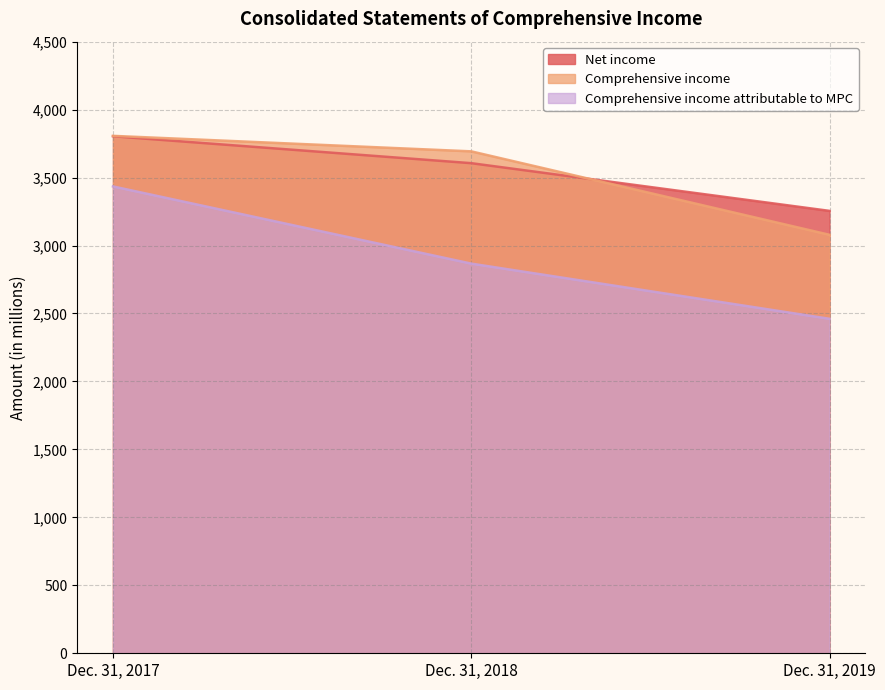

The Comprehensive income series shows 1666 at Dec. 31, 2017. True or false?

False